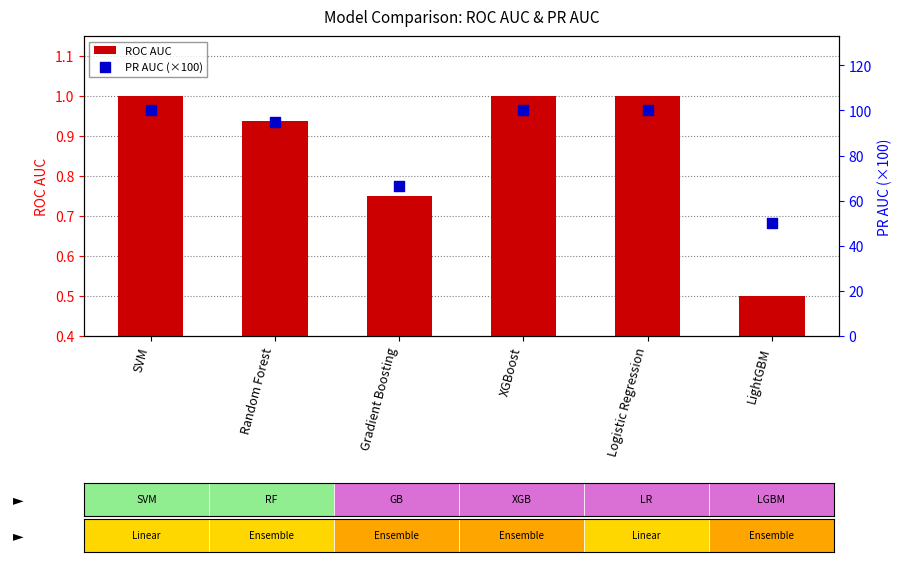

At how many categories does at least one series exceed 5?

6